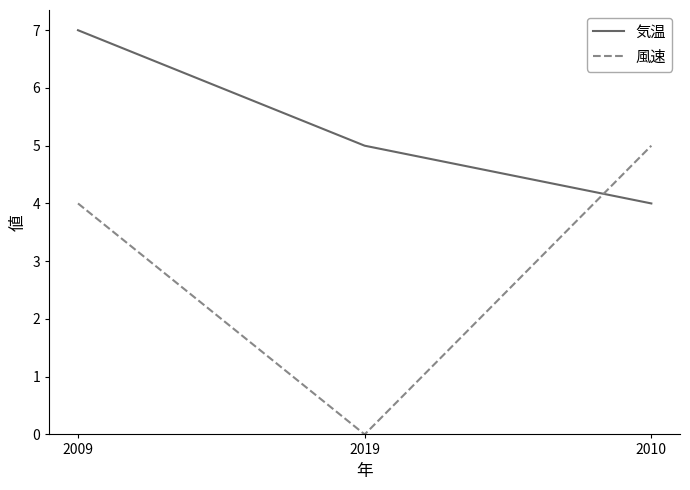

List the series in order of their peak value, highest first.

気温, 風速